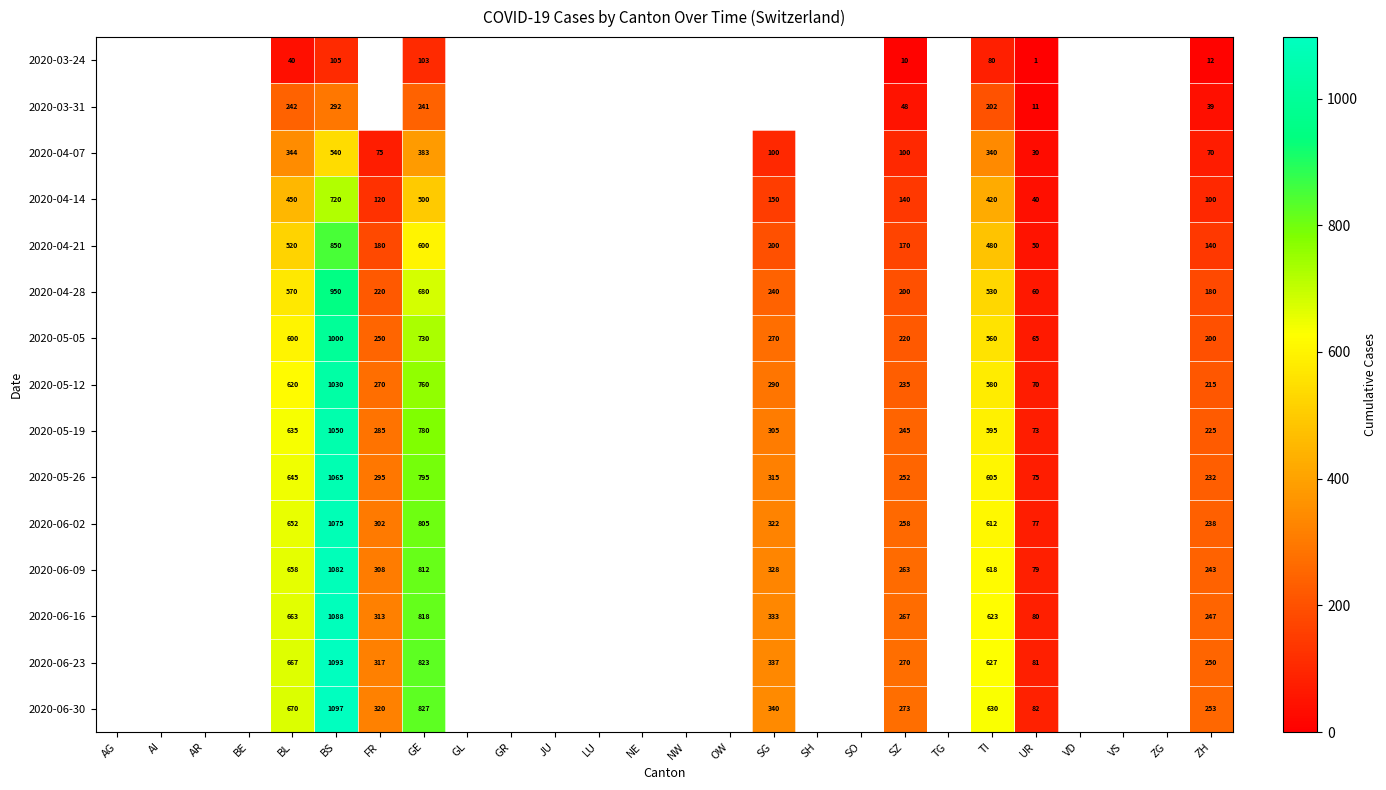

True or false: 2020-04-21 has a value of 262 at BS.

False